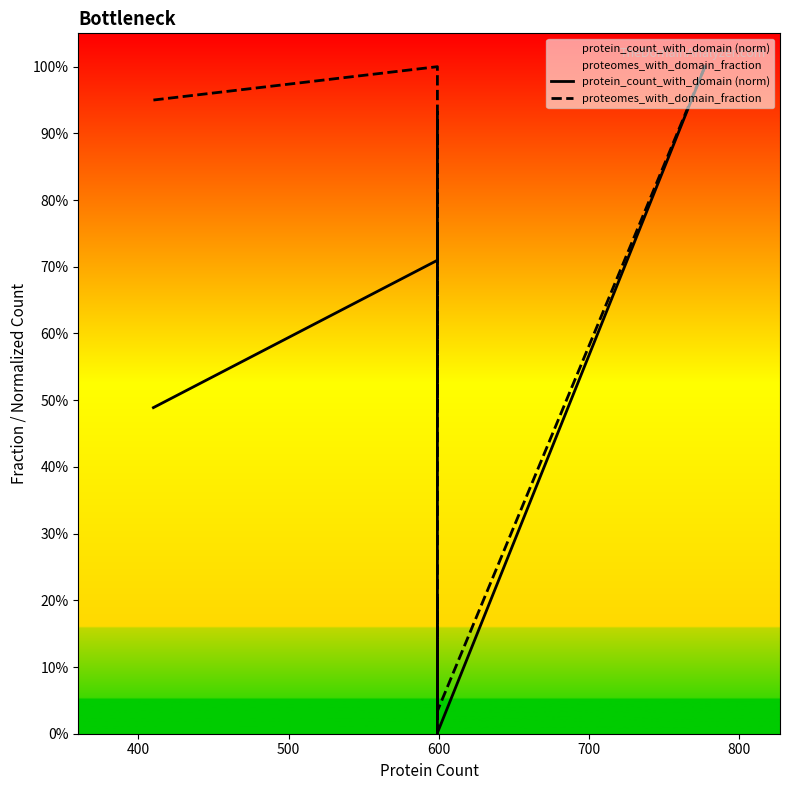

Does the chart display data point markers on the line(s)?

No